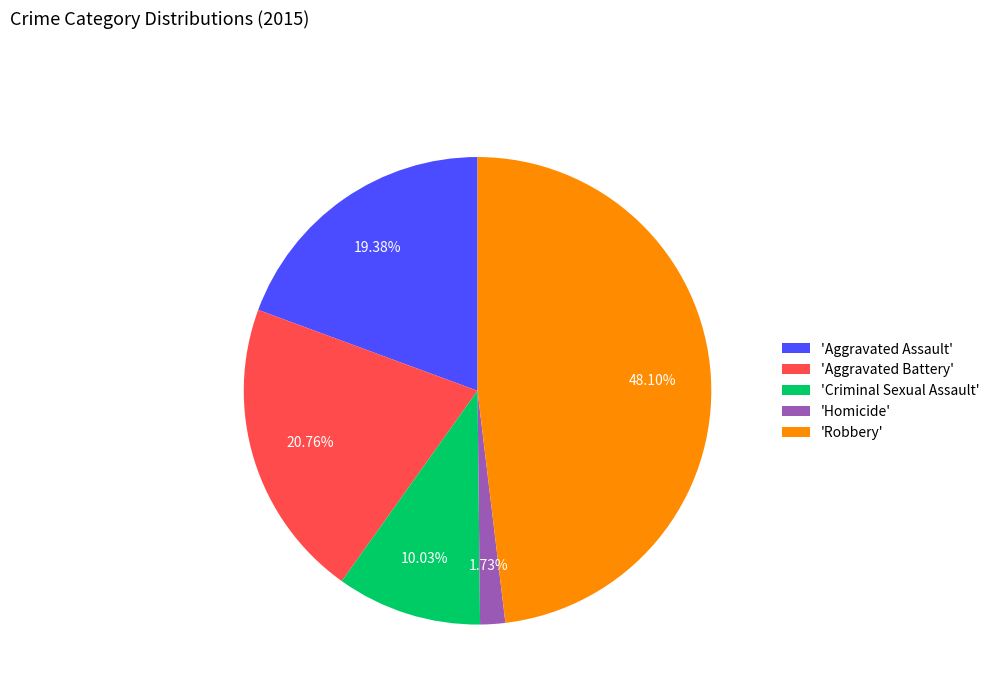

How many segments does this pie chart have?

5